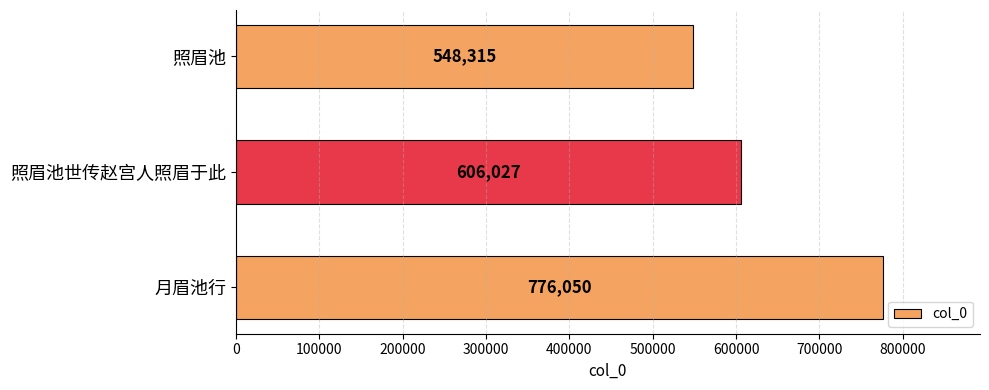

Are the bars grouped side by side (vs. stacked)?

No